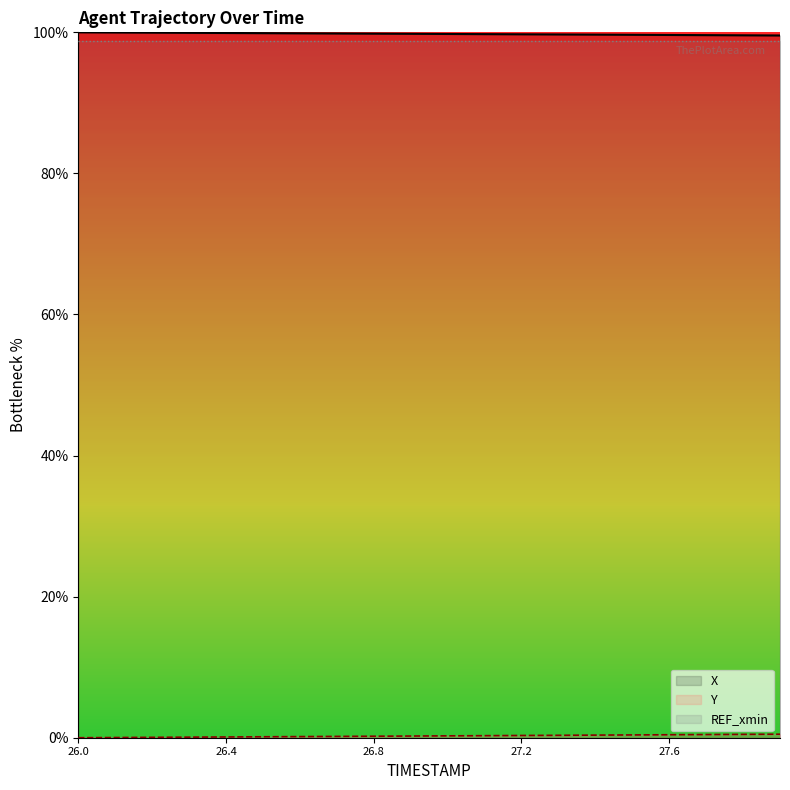

What position from the right is 26.6?

14